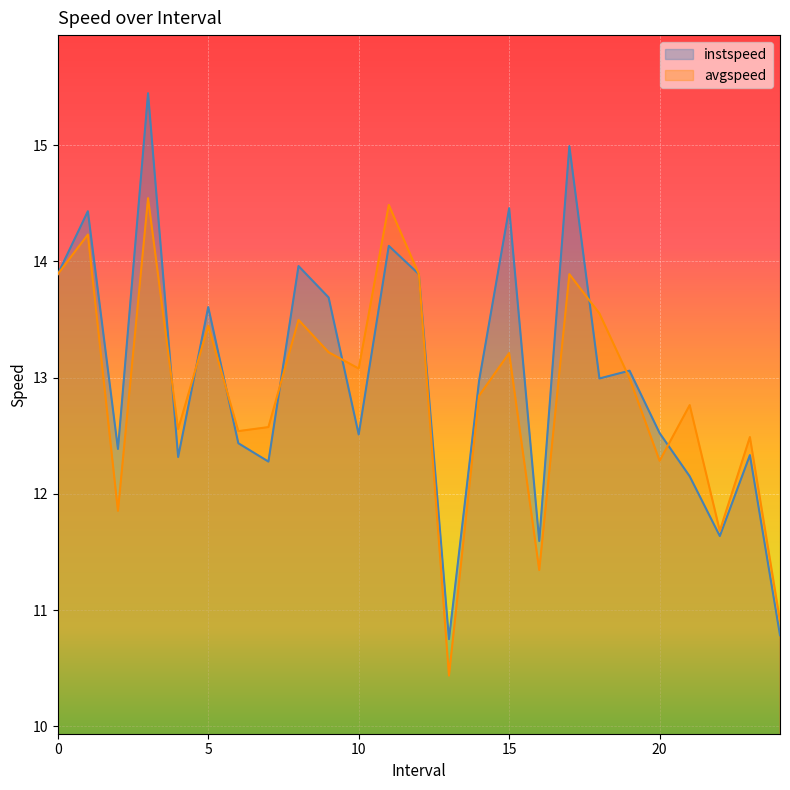

How many data points in avgspeed are less than 12?

5